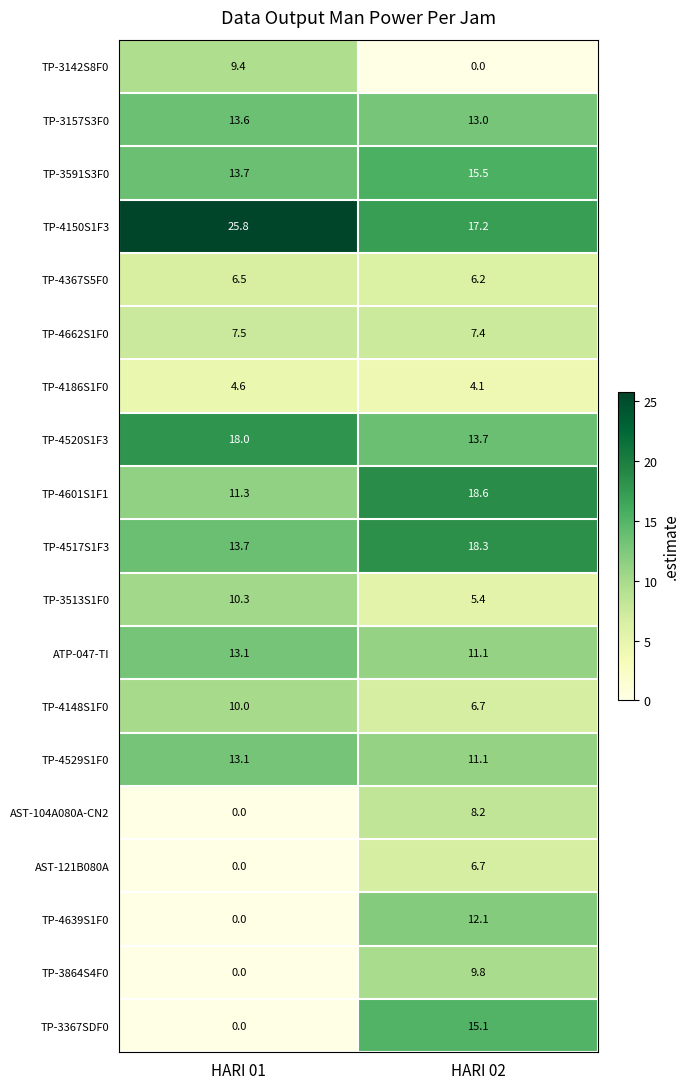

What is the greatest value displayed?

25.8